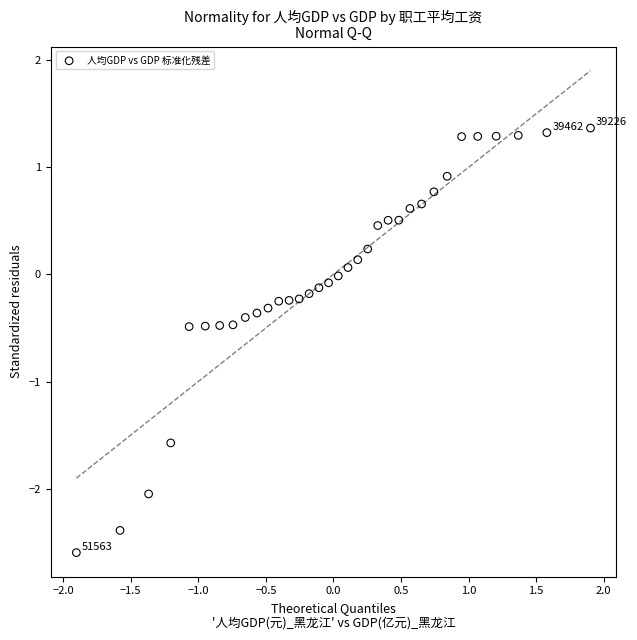

What is the range of X values (max minus min)?

3.8